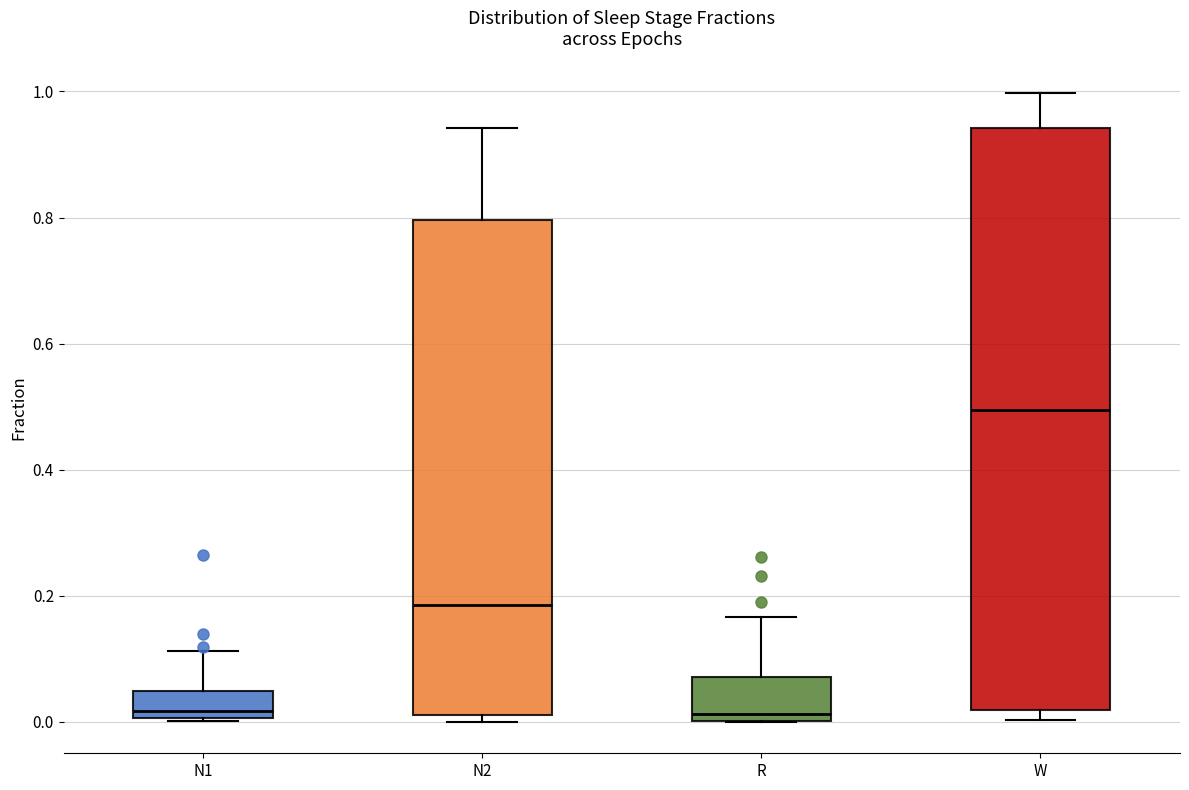

Reading left to right, transcribe this box plot: for each box, give where its median line is, the range the box spans, and where its two whiskers end, as read against the y-axis. The values are not printed on the chart, so give them approximately, as read against the axis.

N1: median 0.02, box 0.00 to 0.04, whiskers 0.00 to 0.12
N2: median 0.18, box 0.02 to 0.80, whiskers 0.00 to 0.94
R: median 0.02, box 0.00 to 0.08, whiskers 0.00 to 0.16
W: median 0.50, box 0.02 to 0.94, whiskers 0.00 to 1.00